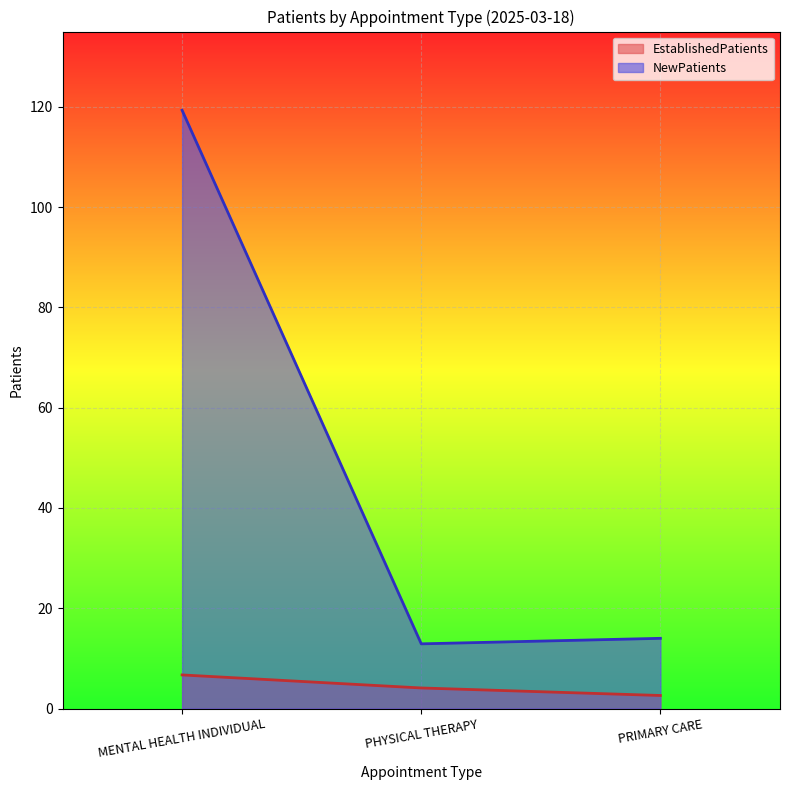

At which label is EstablishedPatients closest to 4?

PHYSICAL THERAPY